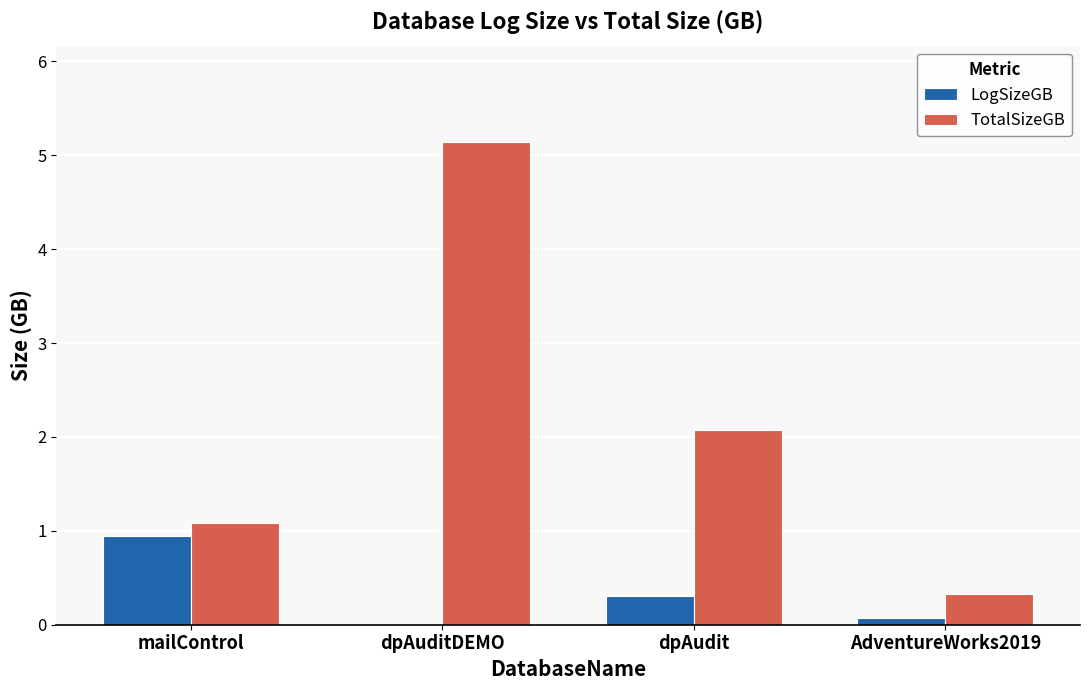

What is the total value across all series at mailControl?

2.0